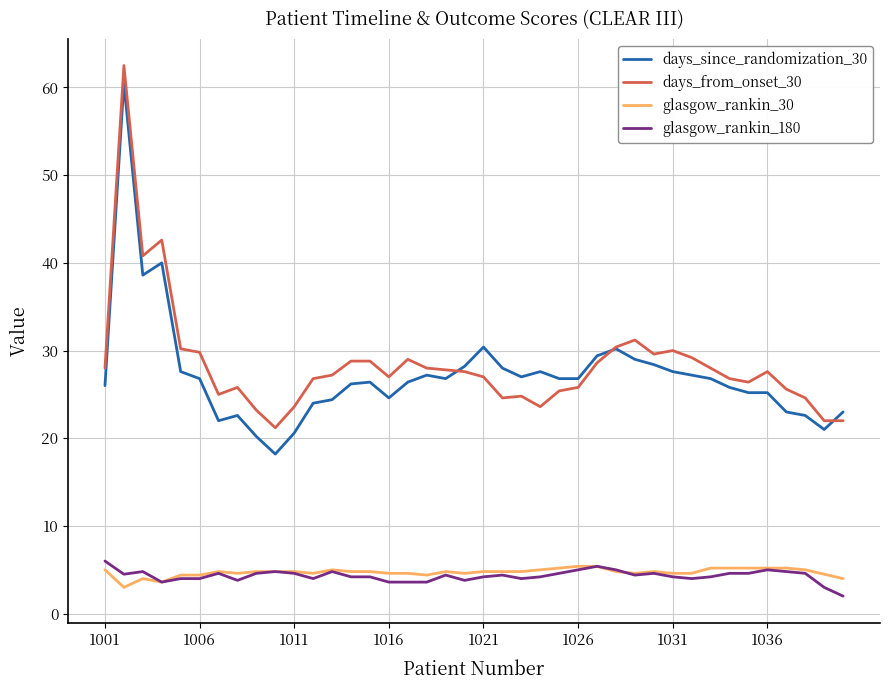

True or false: glasgow_rankin_180 and days_from_onset_30 intersect in this chart.

False